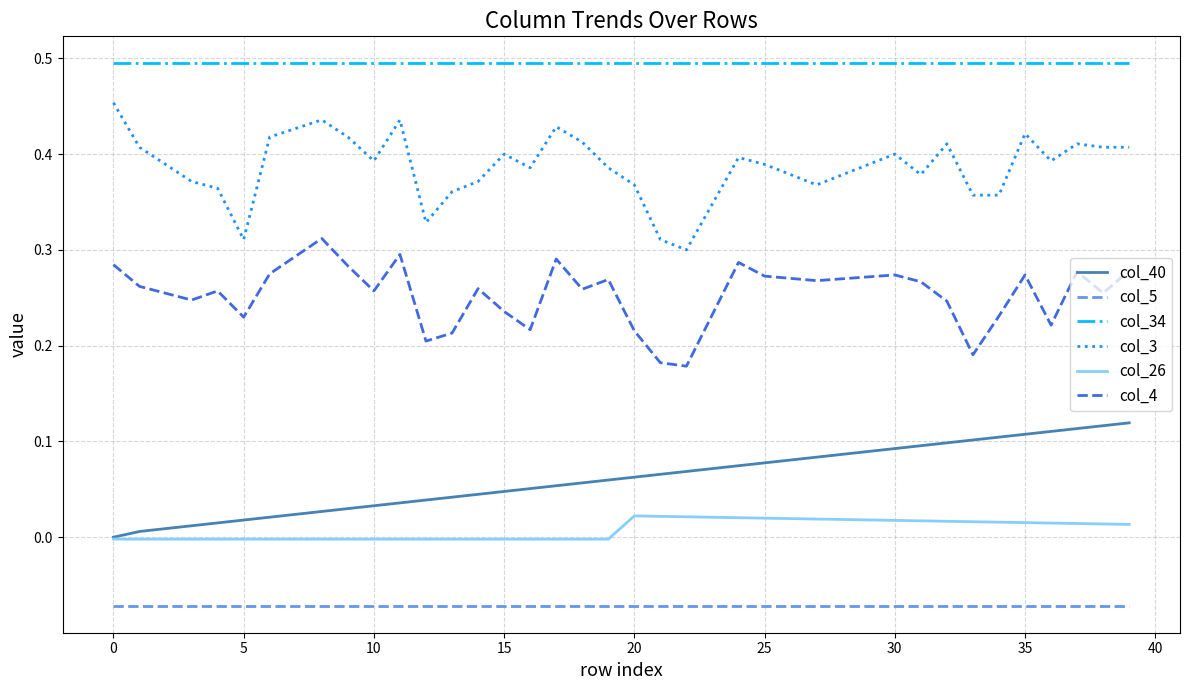

True or false: col_4 and col_26 intersect in this chart.

False